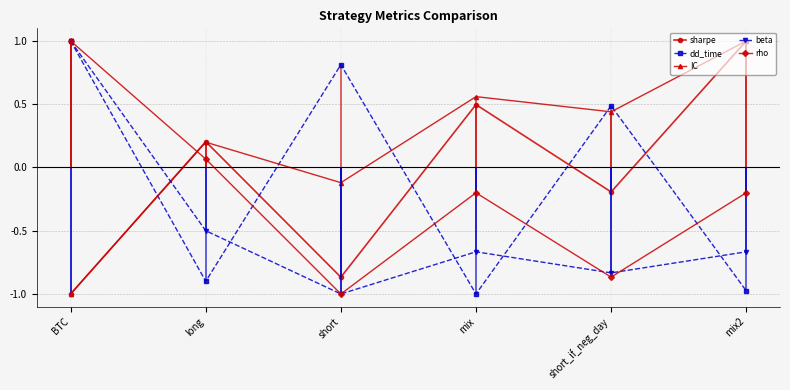

How many lines are shown in the chart?

5